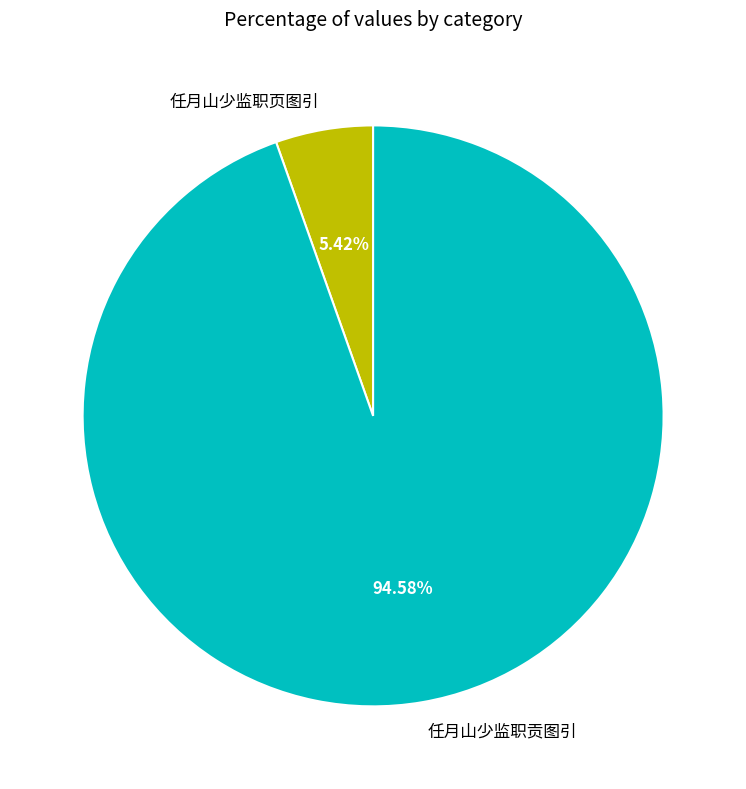

Count the number of slices in the pie.

2